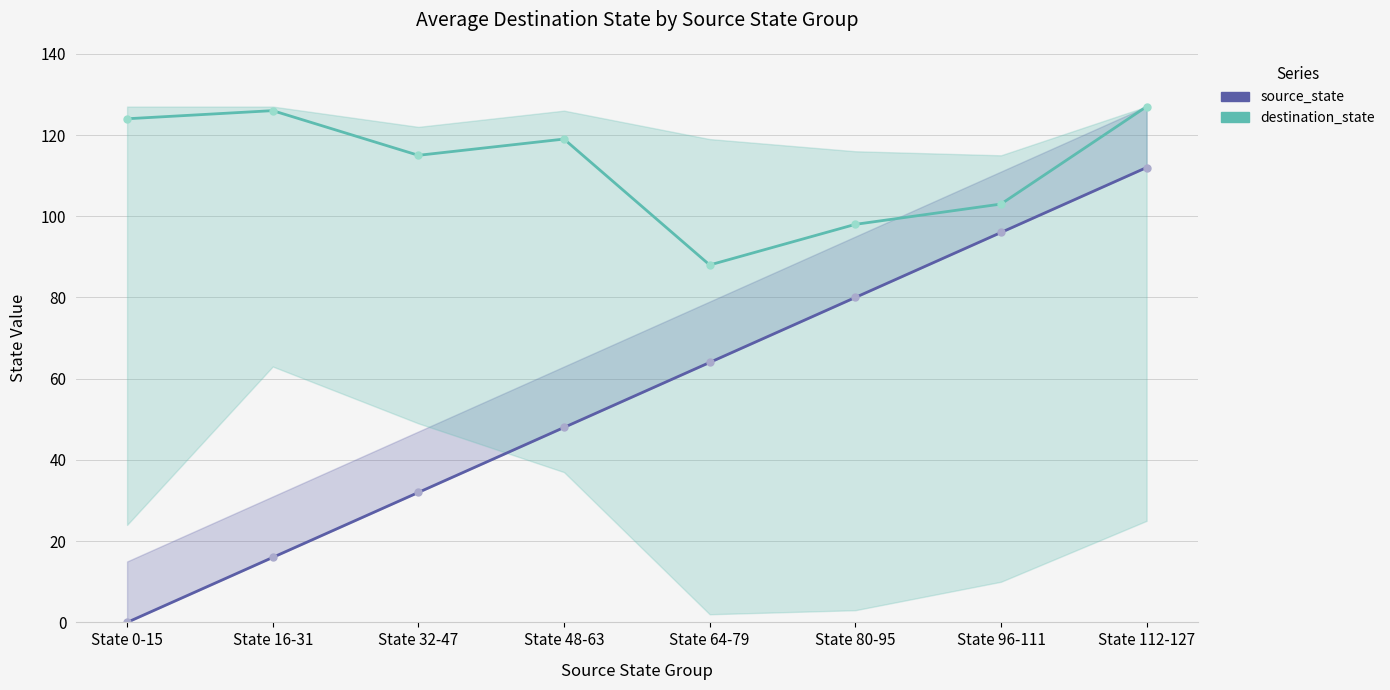

What is the value of the source_state point at the 4th from the left?

48